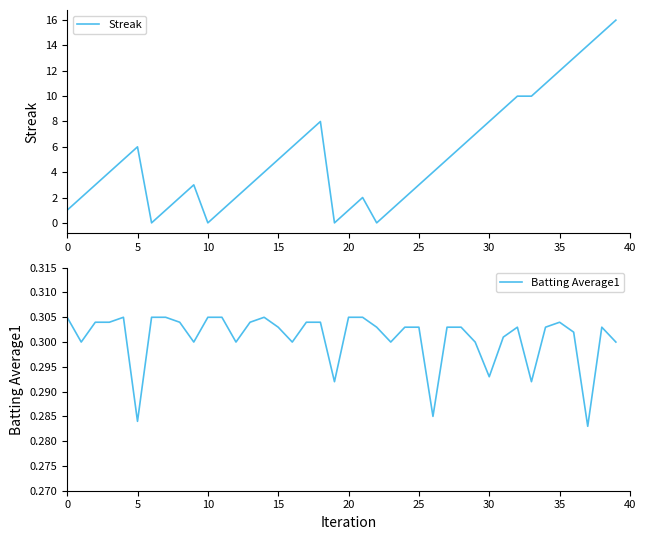

Which series has the largest total across all categories?

Streak